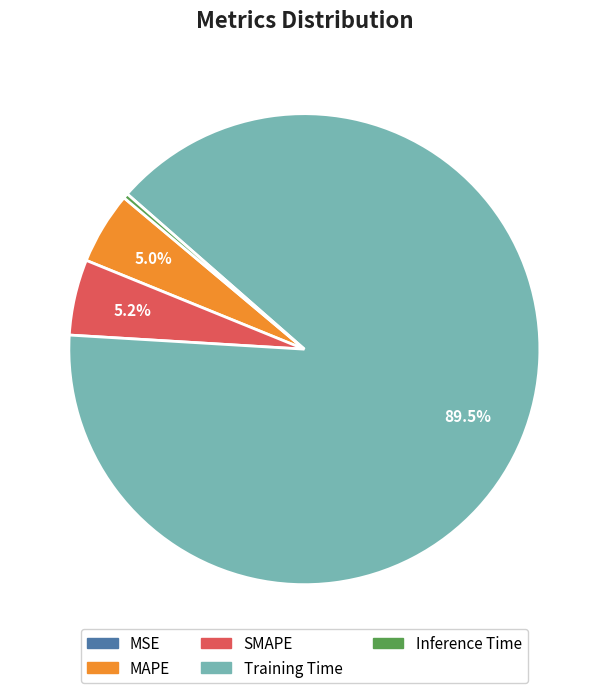

Which slice is the largest?

Training Time